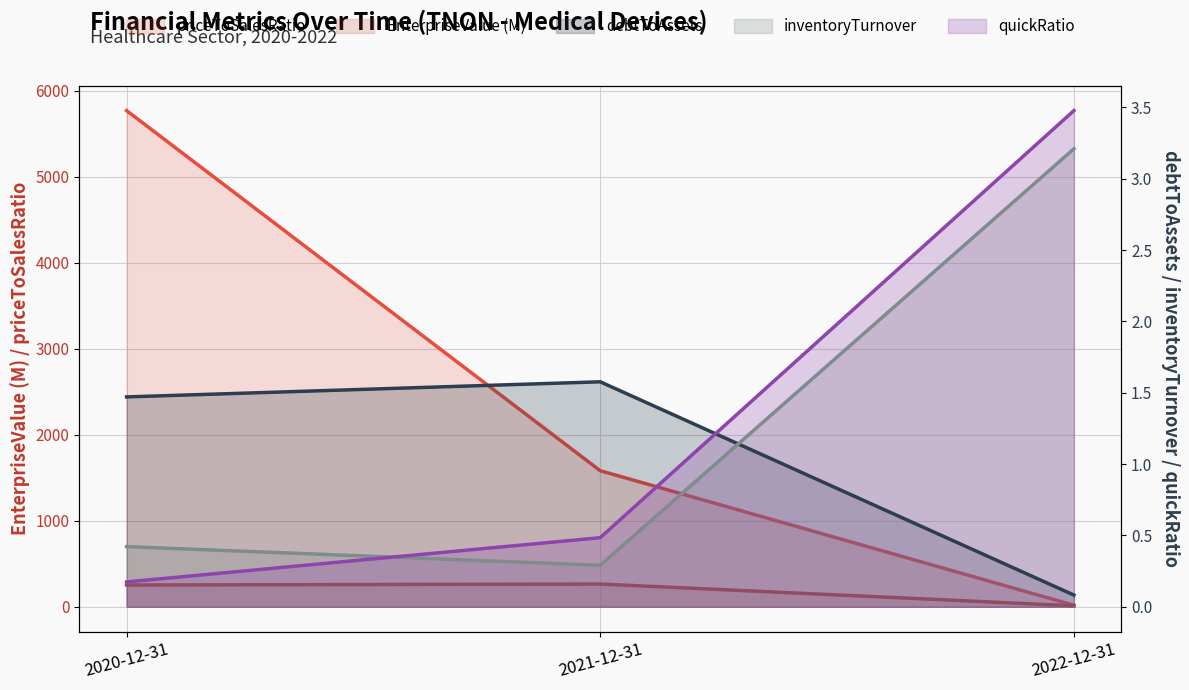

What are all the series names shown in the legend?

EnterpriseValue, debtToAssets, priceToSalesRatio, inventoryTurnover, quickRatio